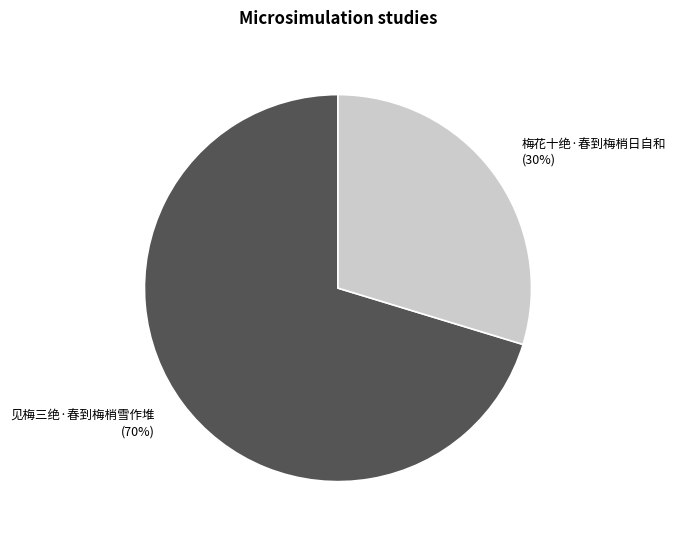

Rank the categories by value from highest to lowest.

见梅三绝·春到梅梢雪作堆, 梅花十绝·春到梅梢日自和